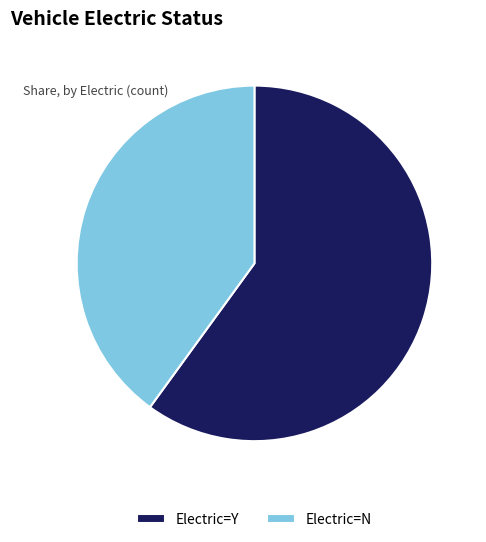

Which category has the biggest portion of the pie?

Electric=Y